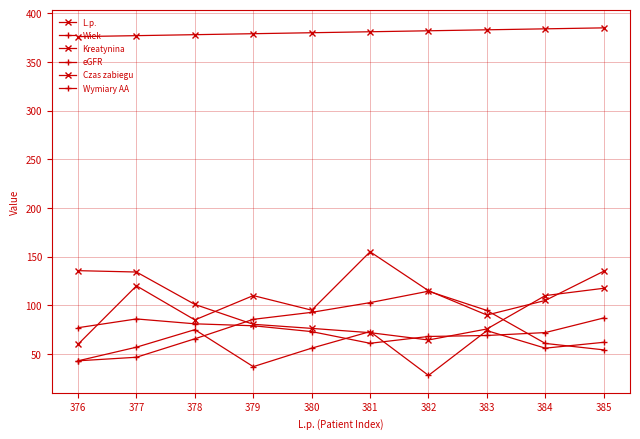

What is the spread (max minus min) of values at 383?

314.0